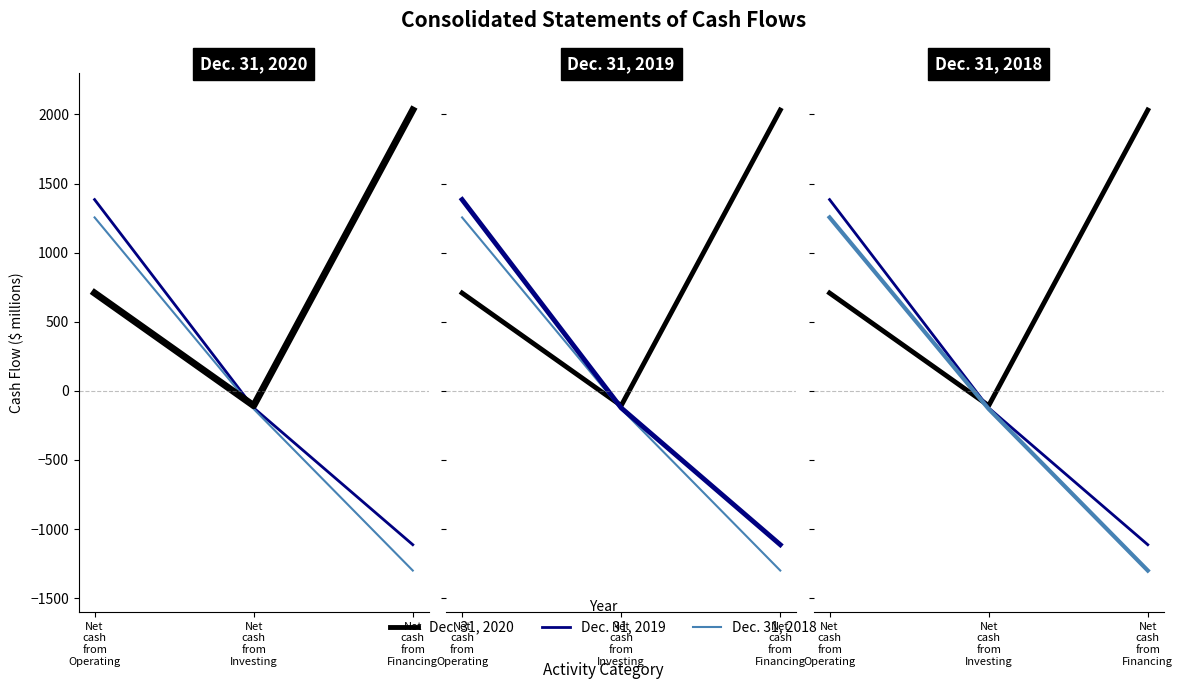

What is the value of the Dec. 31, 2020 point at the 3rd from the left?

2032